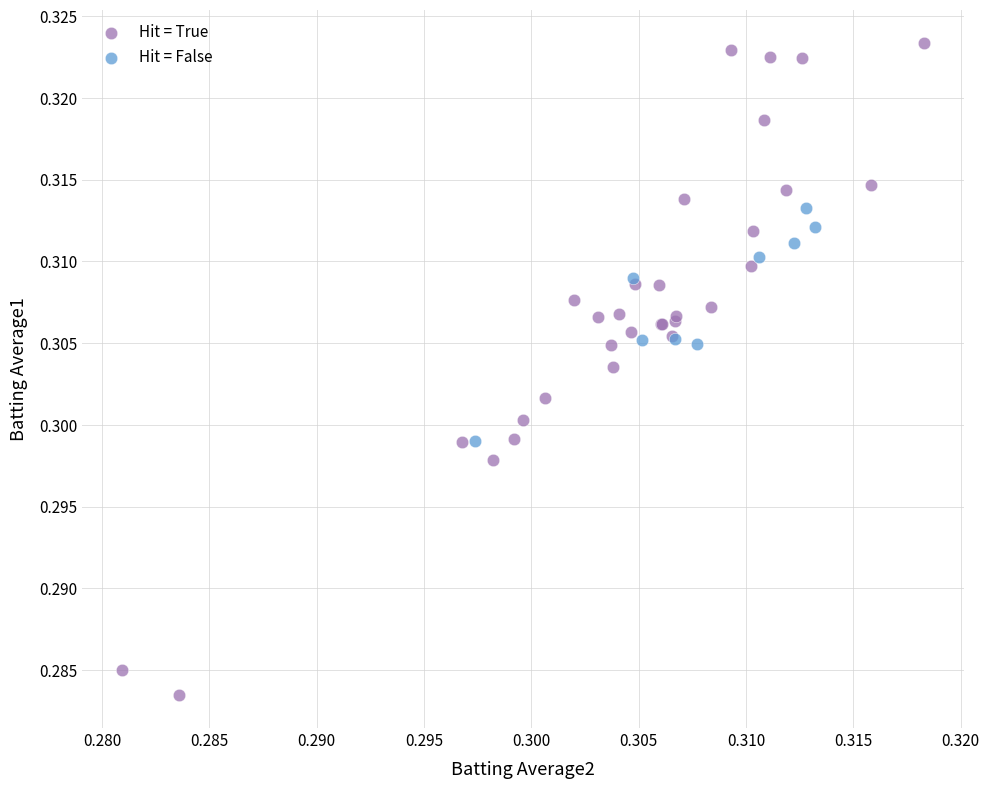

Which series contains the highest Y value?

Hit = True